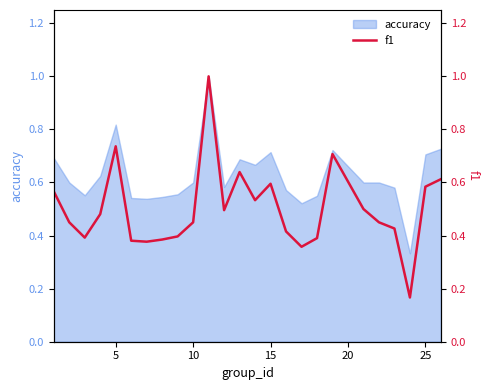

How many points are higher than both their immediate neighbors (excluding endpoints)?

5